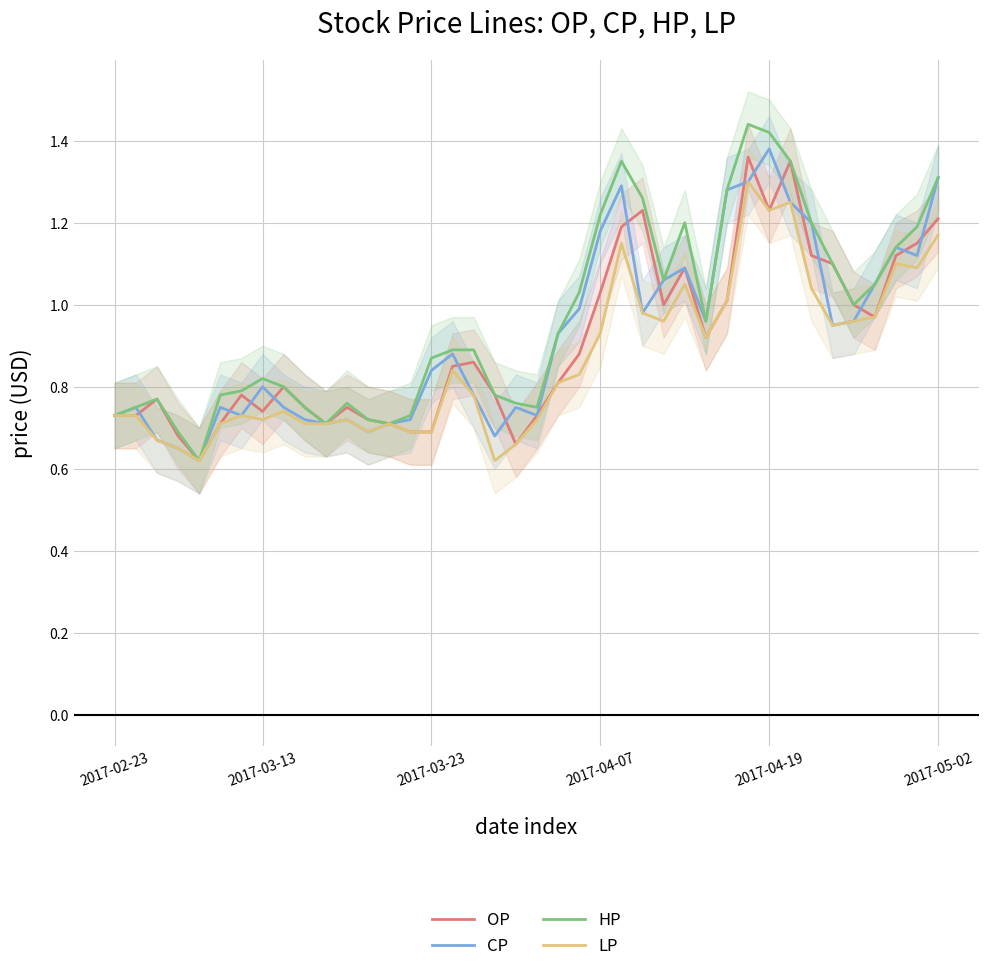

How many lines are shown in the chart?

4